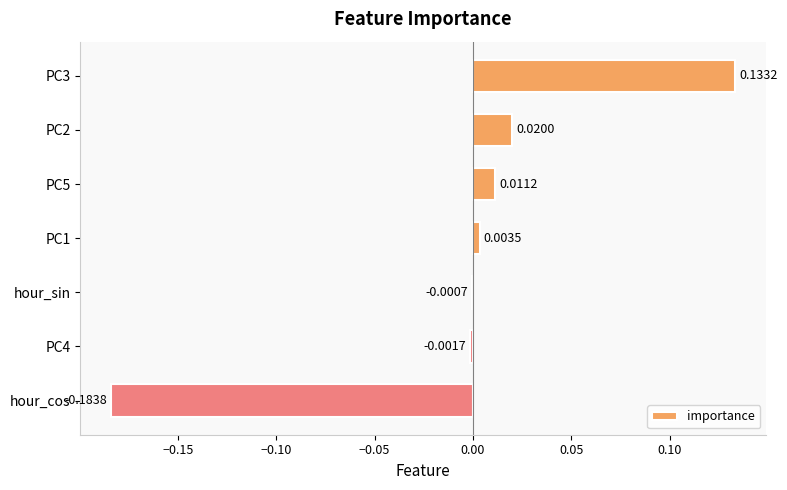

At which label is the value closest to 0?

hour_sin